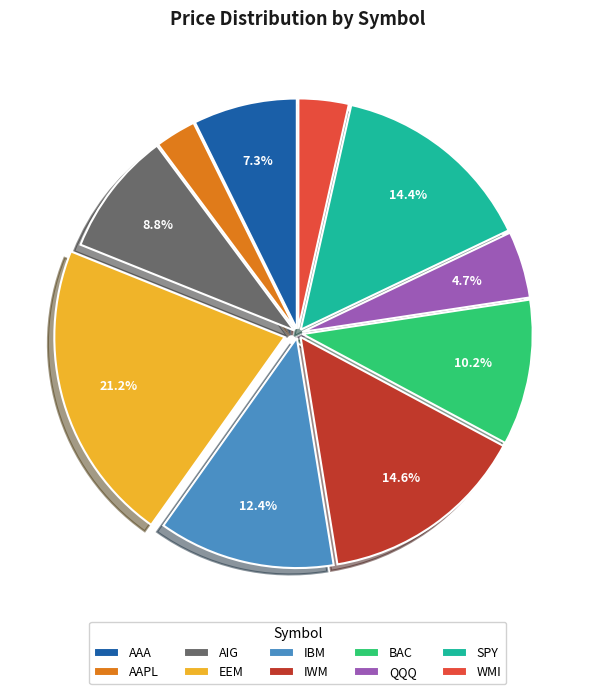

Which has a higher value, IWM or EEM?

EEM